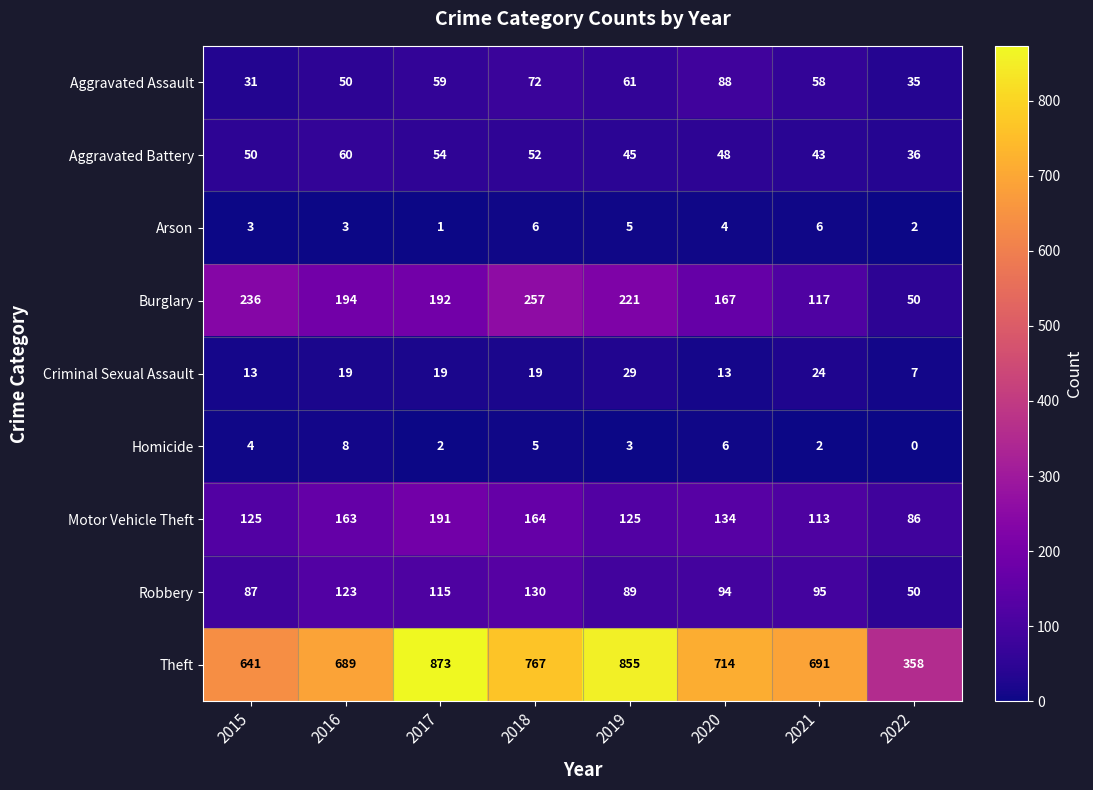

What is the spread (max minus min) of values at 2015?

638